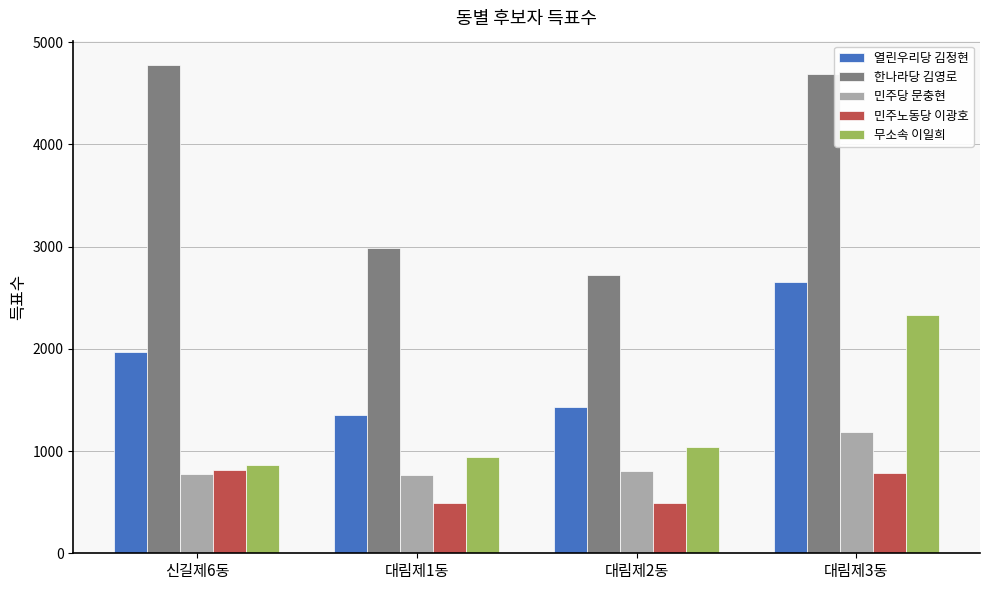

What is the highest value of the 열린우리당 김정현 series?

2650